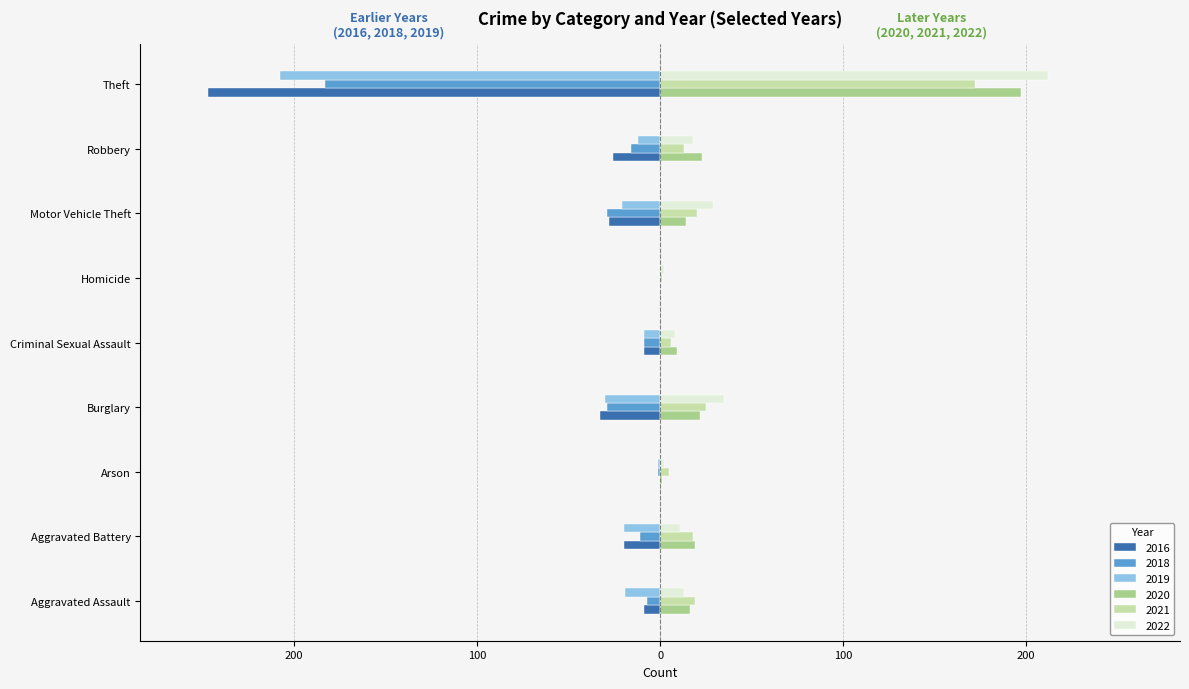

What is the smallest value displayed?

-247